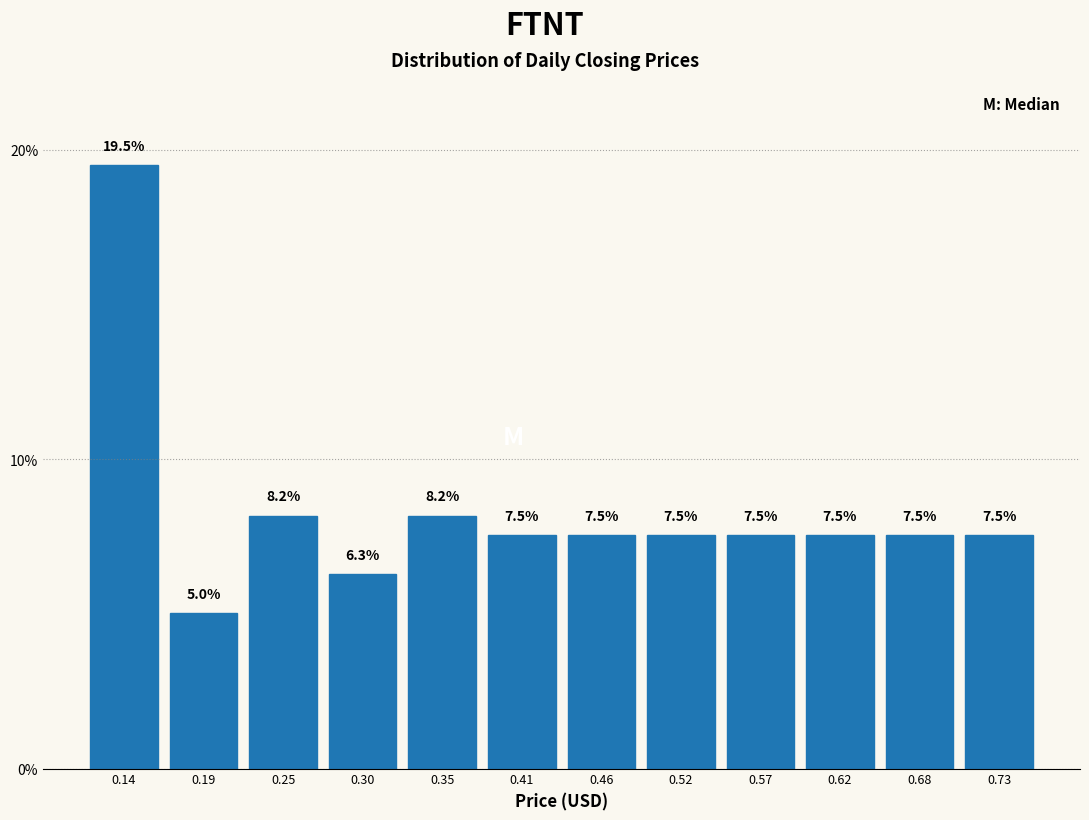

Which range on the x-axis has the tallest bar?

0.11 to 0.17